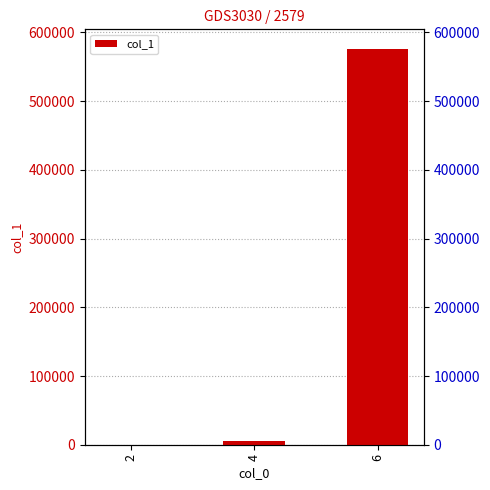

At which category does the chart reach its minimum across all series?

2